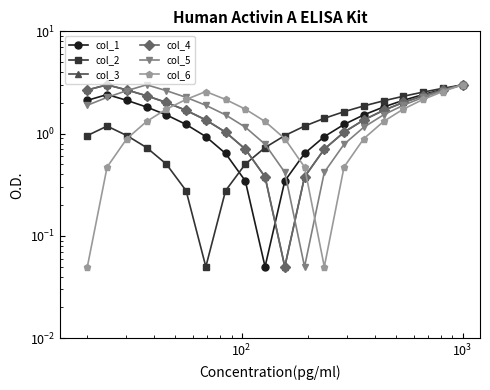

Which series has the widest spread of values?

col_1